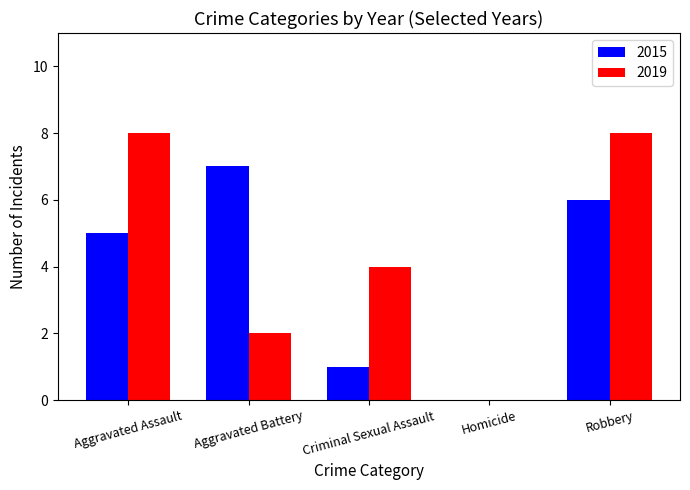

Which series has the largest total across all categories?

2019